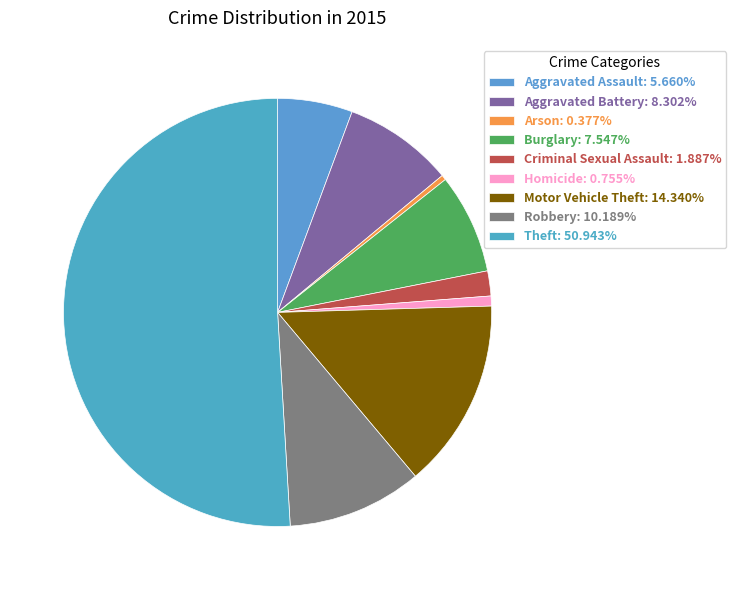

What percentage do Arson and Burglary together represent?

7.9%